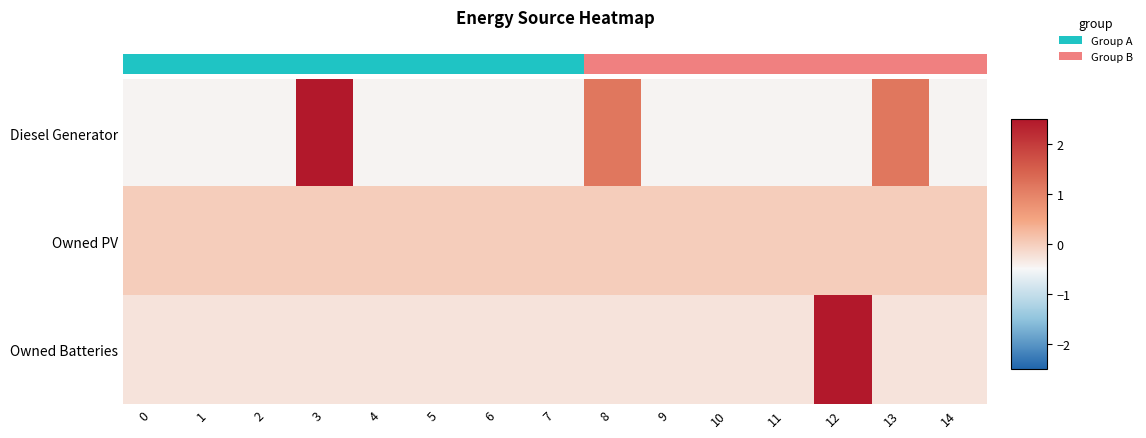

Rank the series by their maximum value, from highest to lowest.

Owned Batteries, Diesel Generator, Owned PV